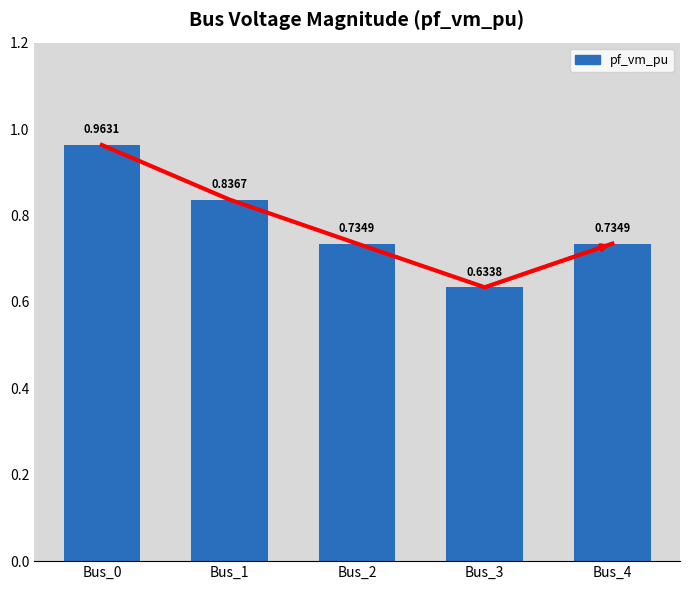

What is the smallest value displayed?

0.6